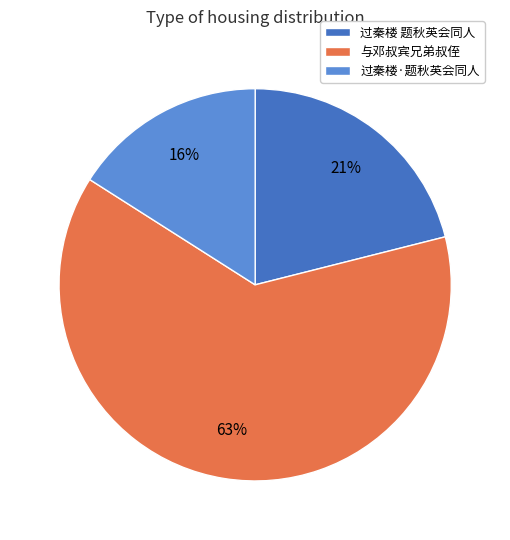

Which has a higher value, 过秦楼·题秋英会同人 or 过秦楼 题秋英会同人?

过秦楼 题秋英会同人